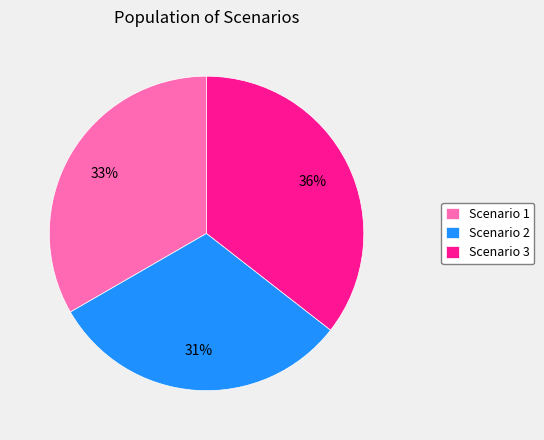

To the nearest percent, what is the combined percentage of Scenario 1 and Scenario 2?

64%